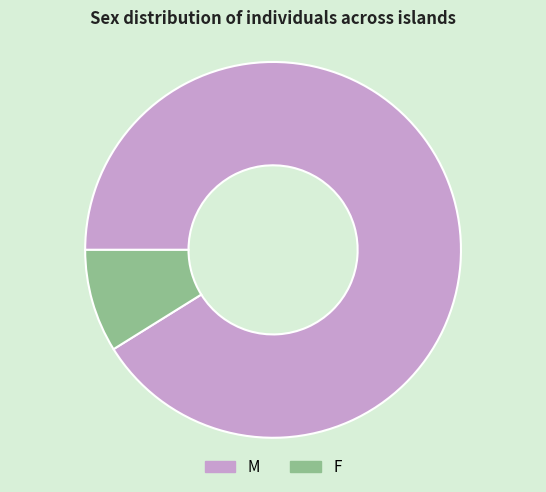

Between M and F, which is larger?

M